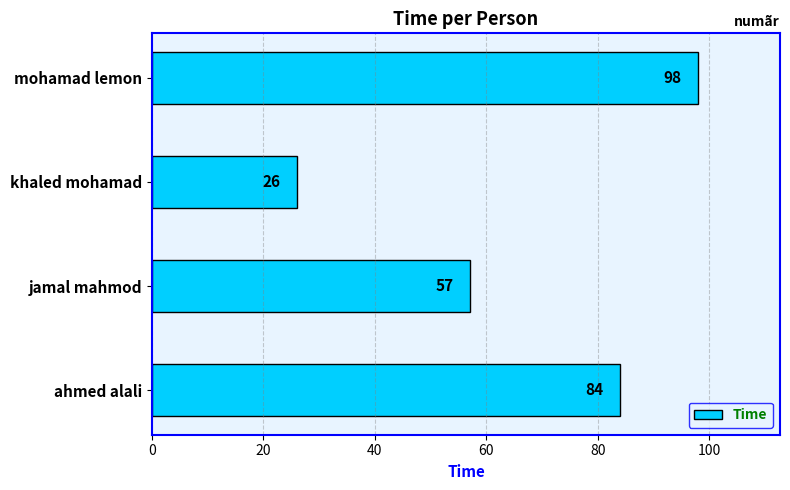

Is it true that the value at mohamad lemon is 133?

False